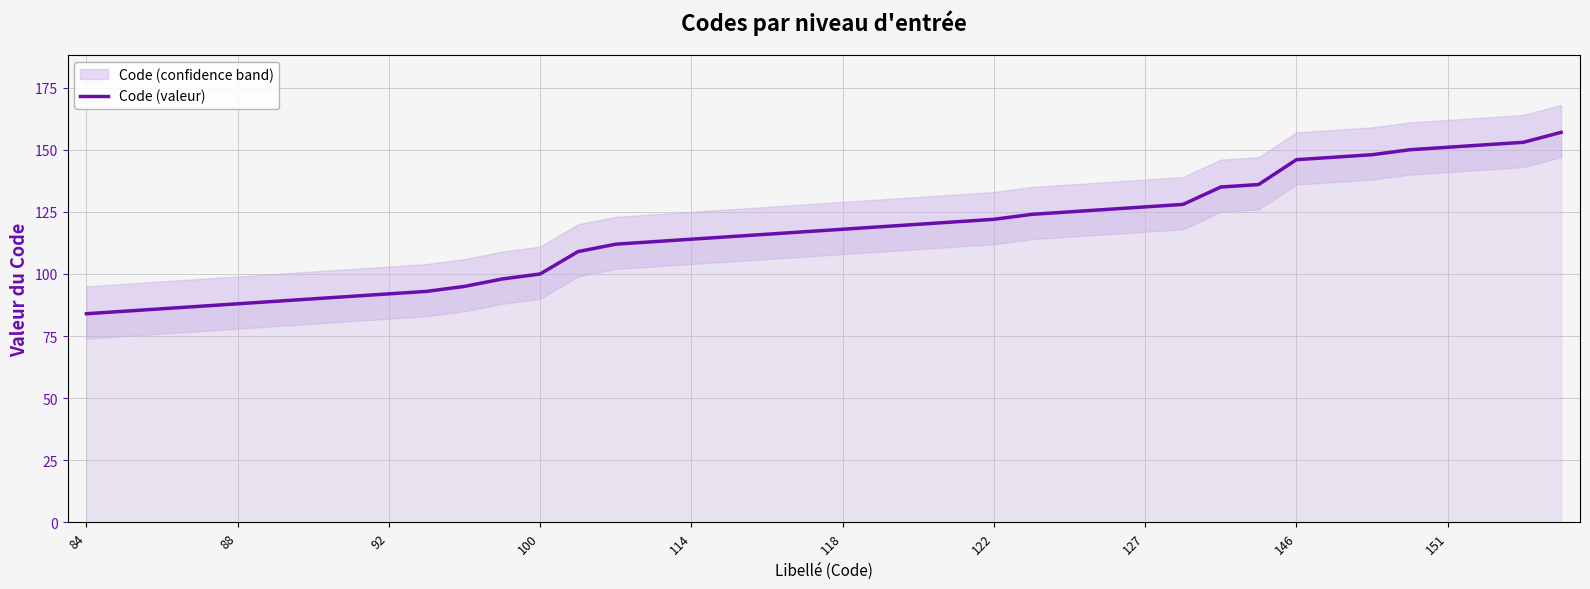

How many data points are above 118?

19